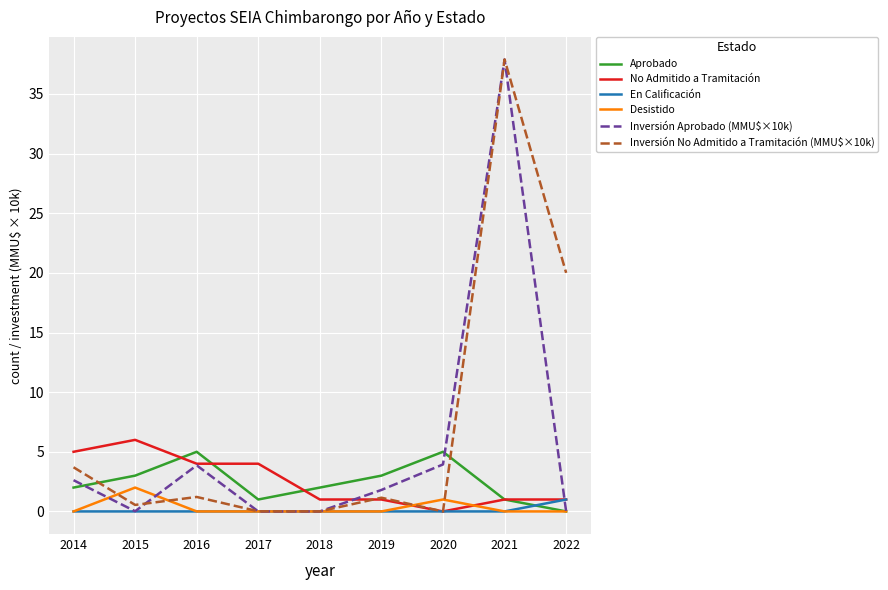

At which category is the sum across all series the highest?

2021